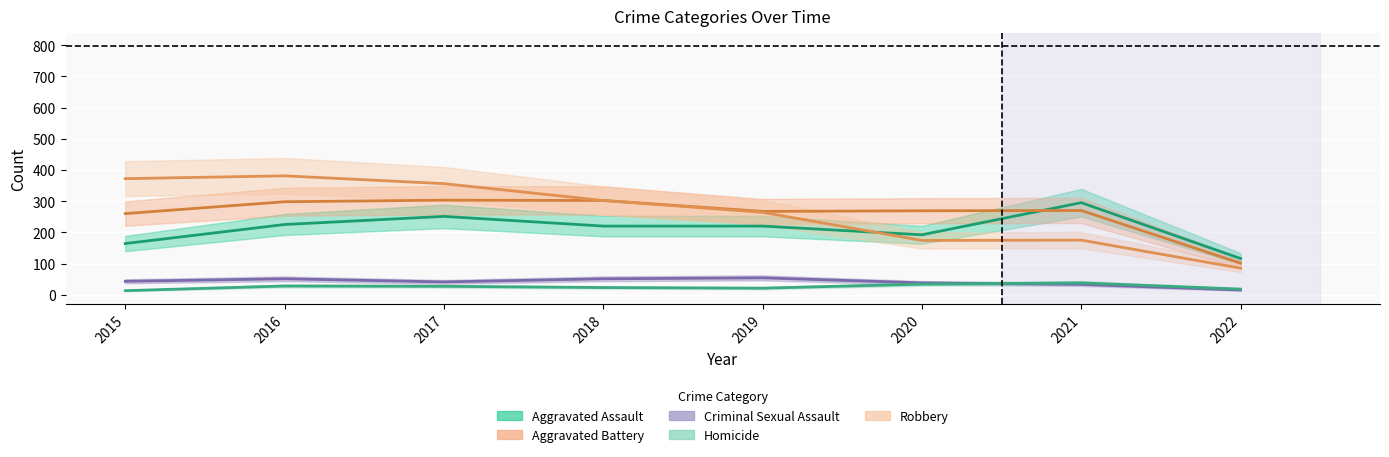

Which has a higher value, 2016 or 2019?

2016